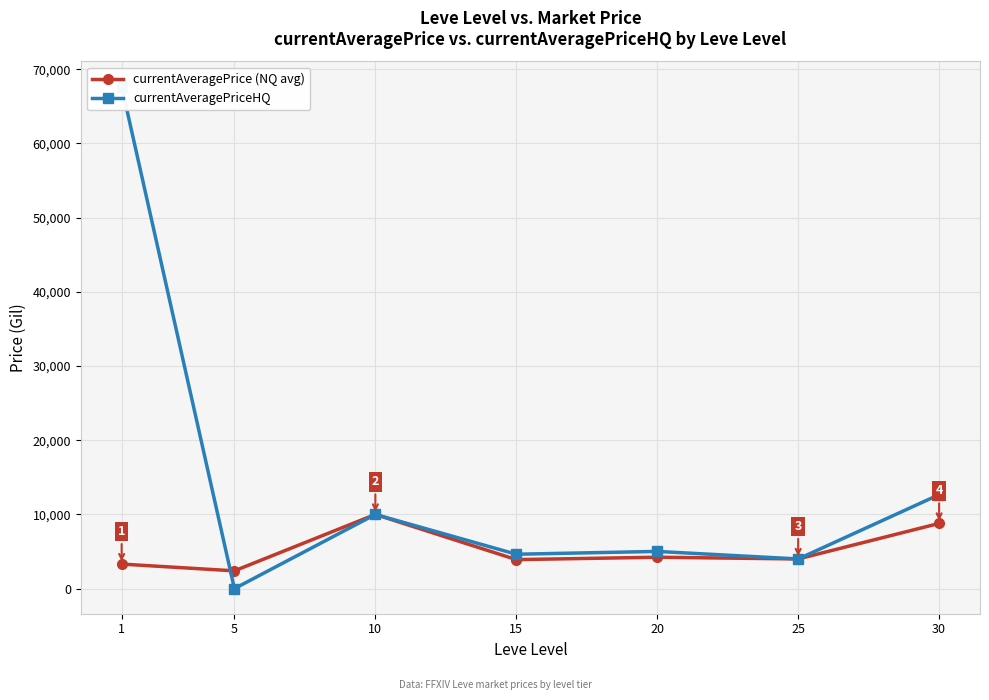

Reading left to right, what are all the values shown in this chart?

currentAveragePrice (NQ avg): 3307.0	2395.0	10000.0	3907.2	4230.9	3999.0	8787.2
currentAveragePriceHQ: 67666.7	0.0	10000.0	4634.0	5014.0	3997.5	12666.7